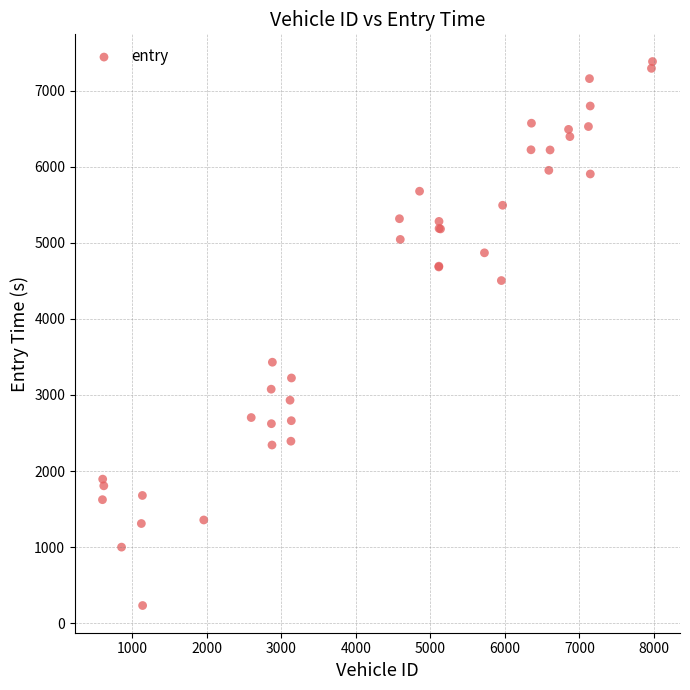

What Y value in the scatter plot is closest to 3807?

3430.3